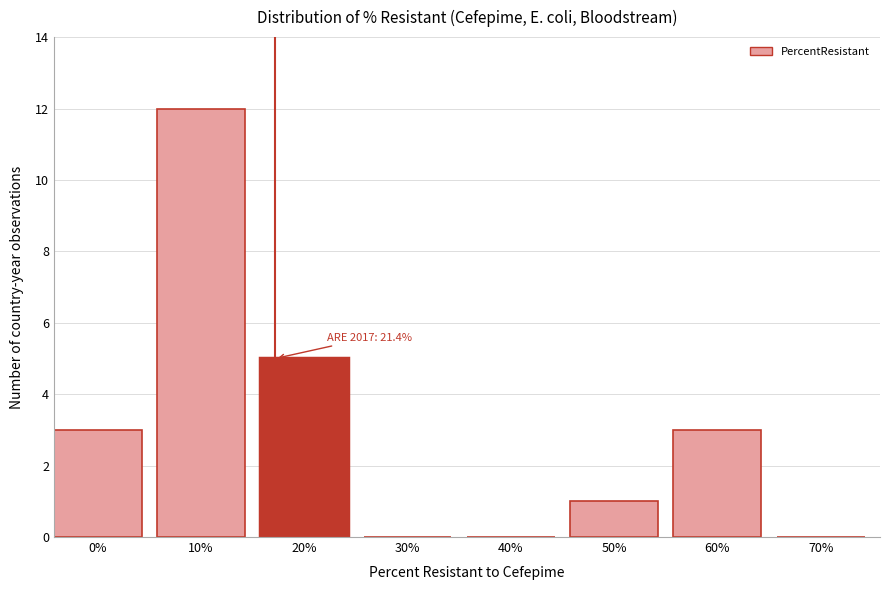

Reading left to right, what are all the values shown in this chart?

0%=3	10%=12	20%=5	30%=0	40%=0	50%=1	60%=3	70%=0